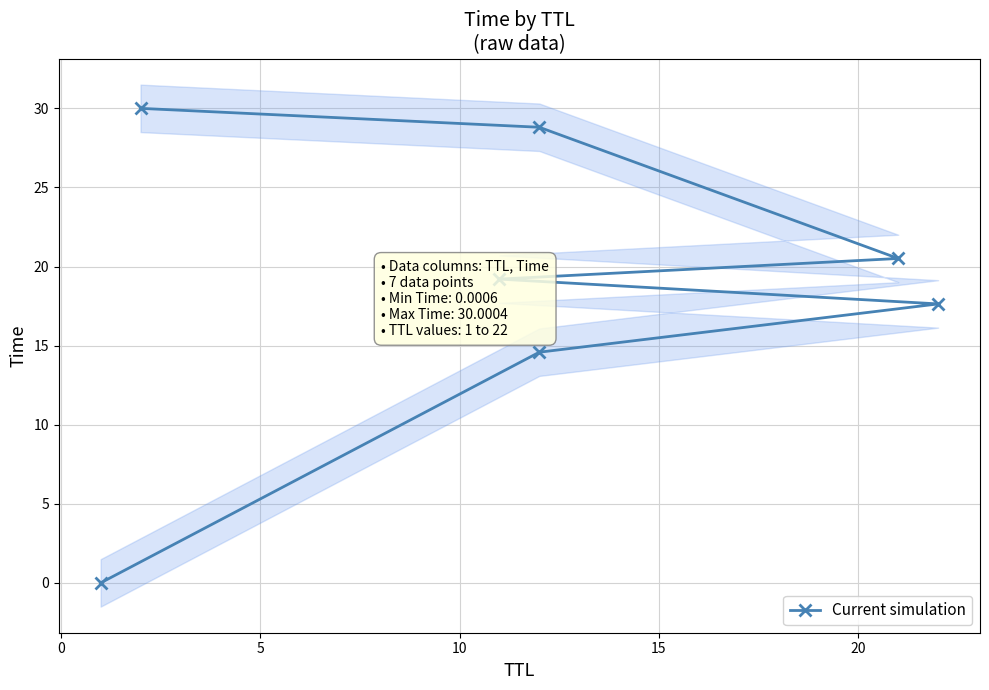

Is this an area chart (filled region under the line)?

No